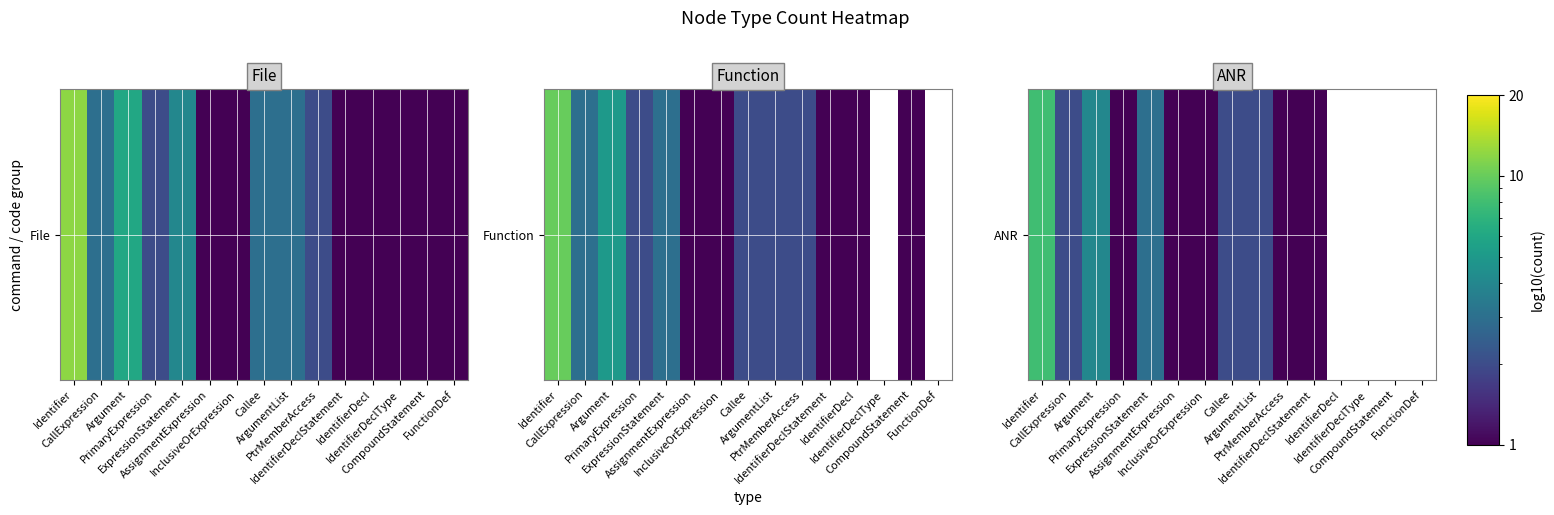

At which label is the value closest to 4?

Argument